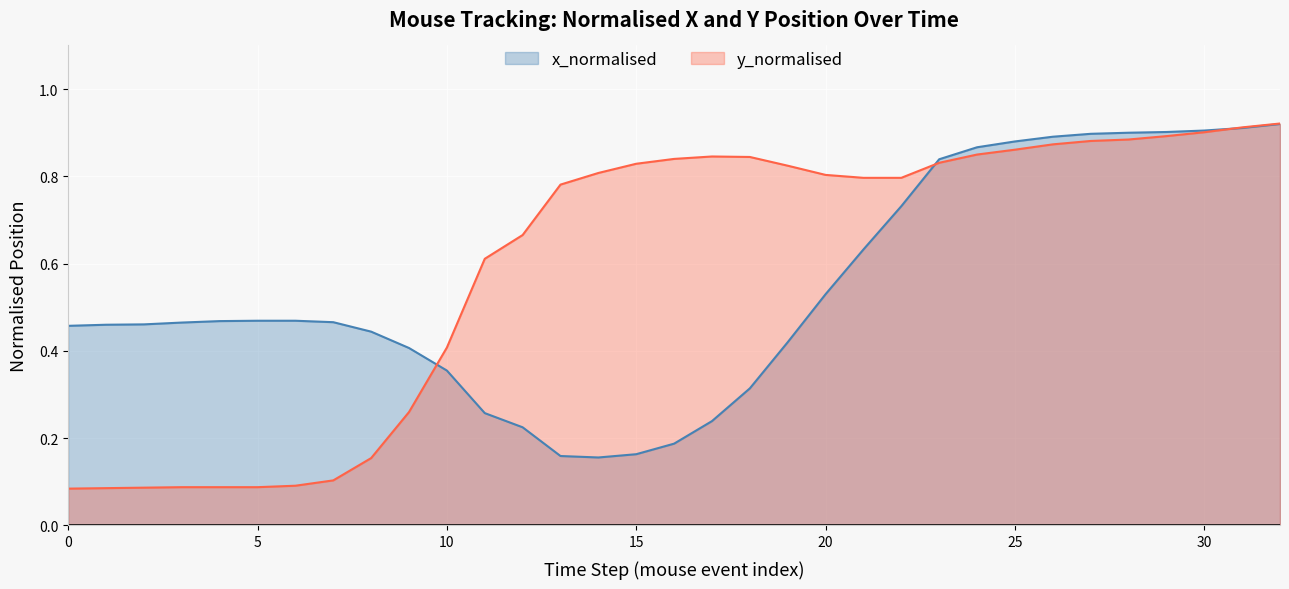

Rank the series at 5 from lowest to highest value.

y_normalised, x_normalised